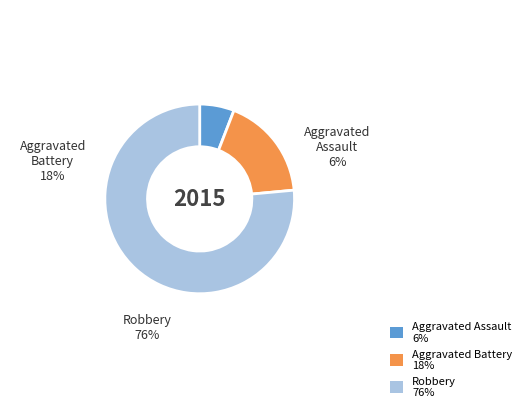

True or false: Aggravated Assault 6% accounts for 13% of the total.

False